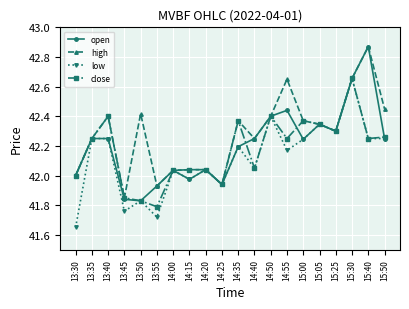

Which category has the lowest value in the low series?

13:30